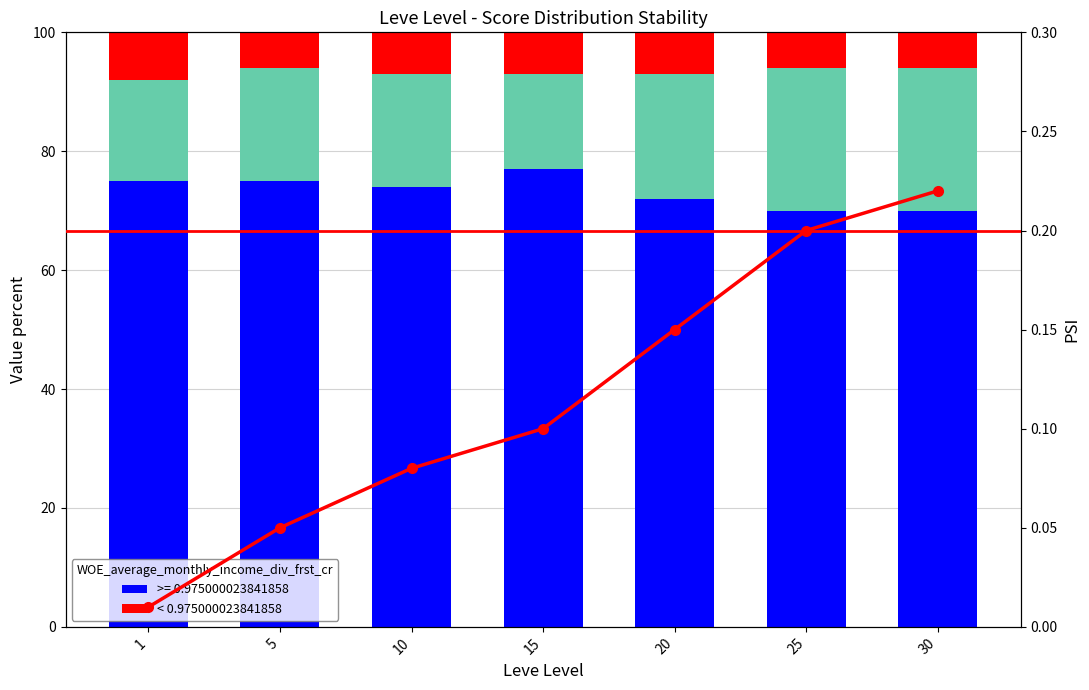

Reading right to left, extract all data points from this chart.

< 0.975000023841858: 30=6.0	25=6.0	20=7.0	15=7.0	10=7.0	5=6.0	1=8.0
PSI: 30=0.2	25=0.2	20=0.1	15=0.1	10=0.1	5=0.1	1=0.0